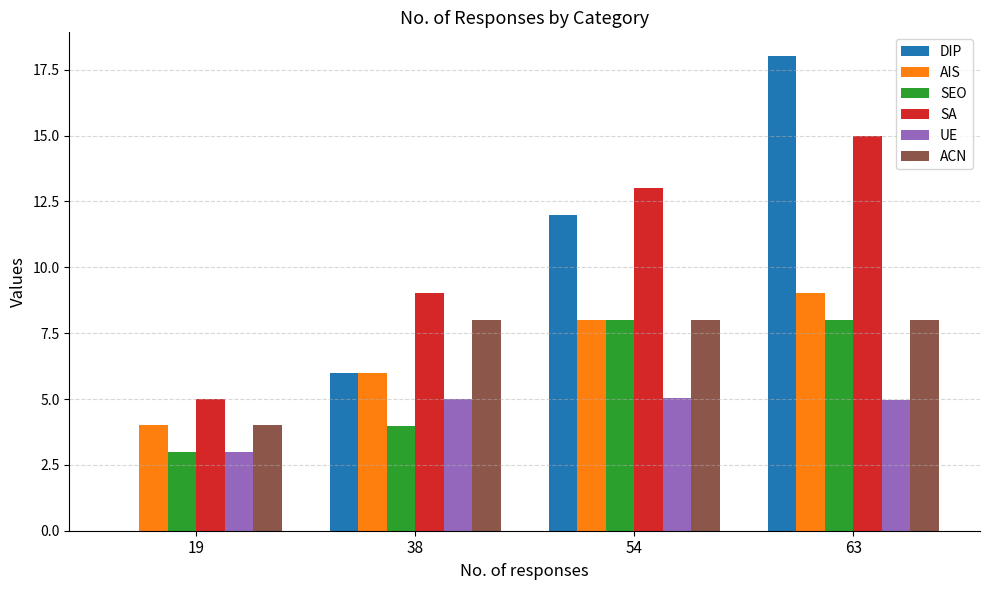

What is the sum of all SEO values?

23.0